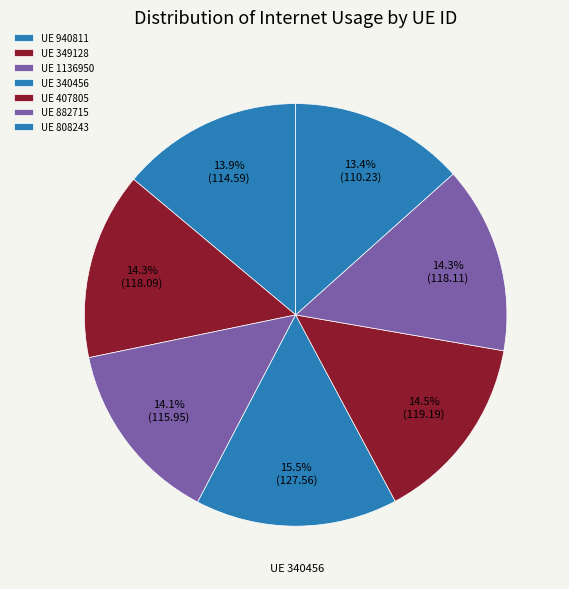

What is the largest slice in the pie chart?

340456